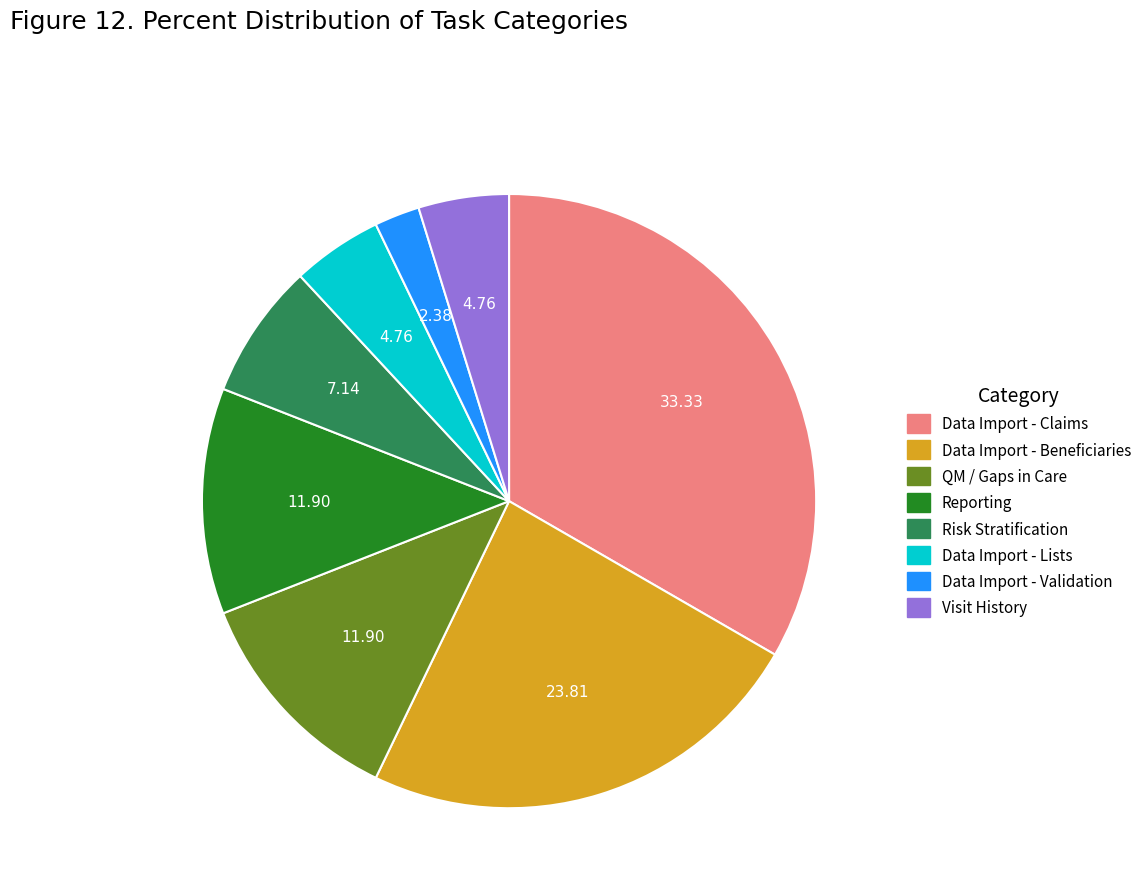

Which slice is the smallest?

Data Import - Validation